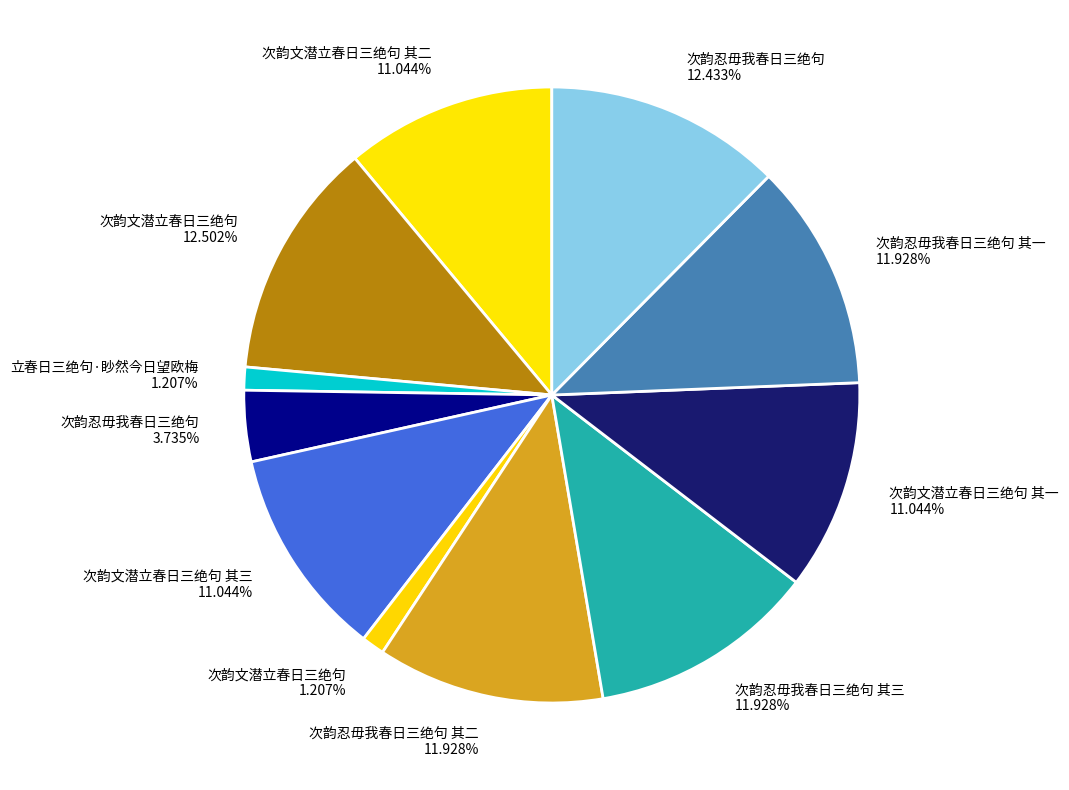

Does 次韵文潜立春日三绝句 其二 11.044% account for over 50% of the chart?

No